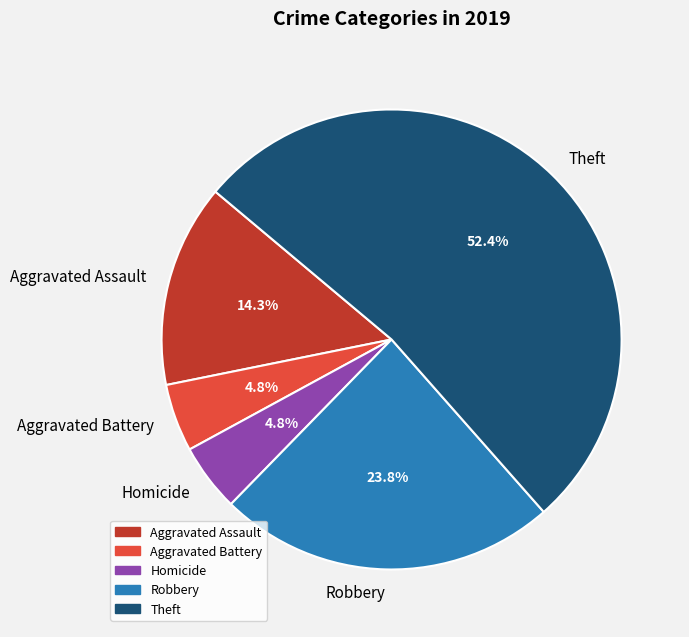

Is the sum of Homicide and Theft greater than half?

Yes